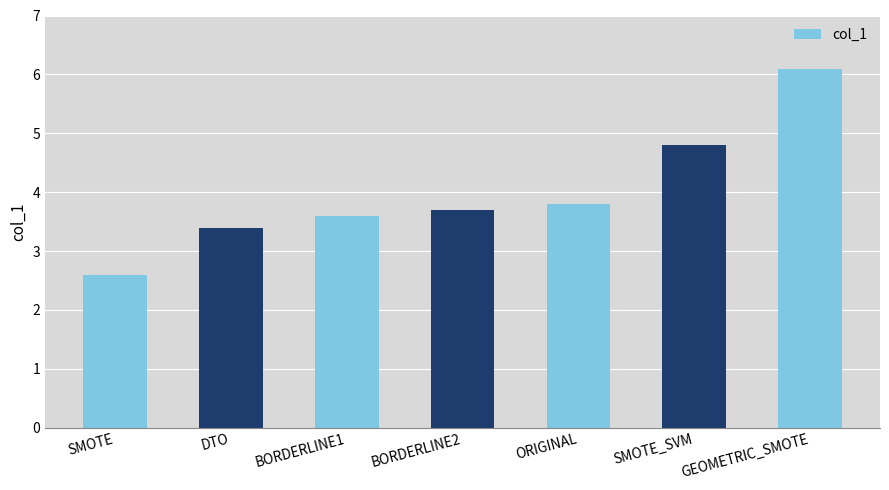

What is the value of the 4th bar from the left?

3.7